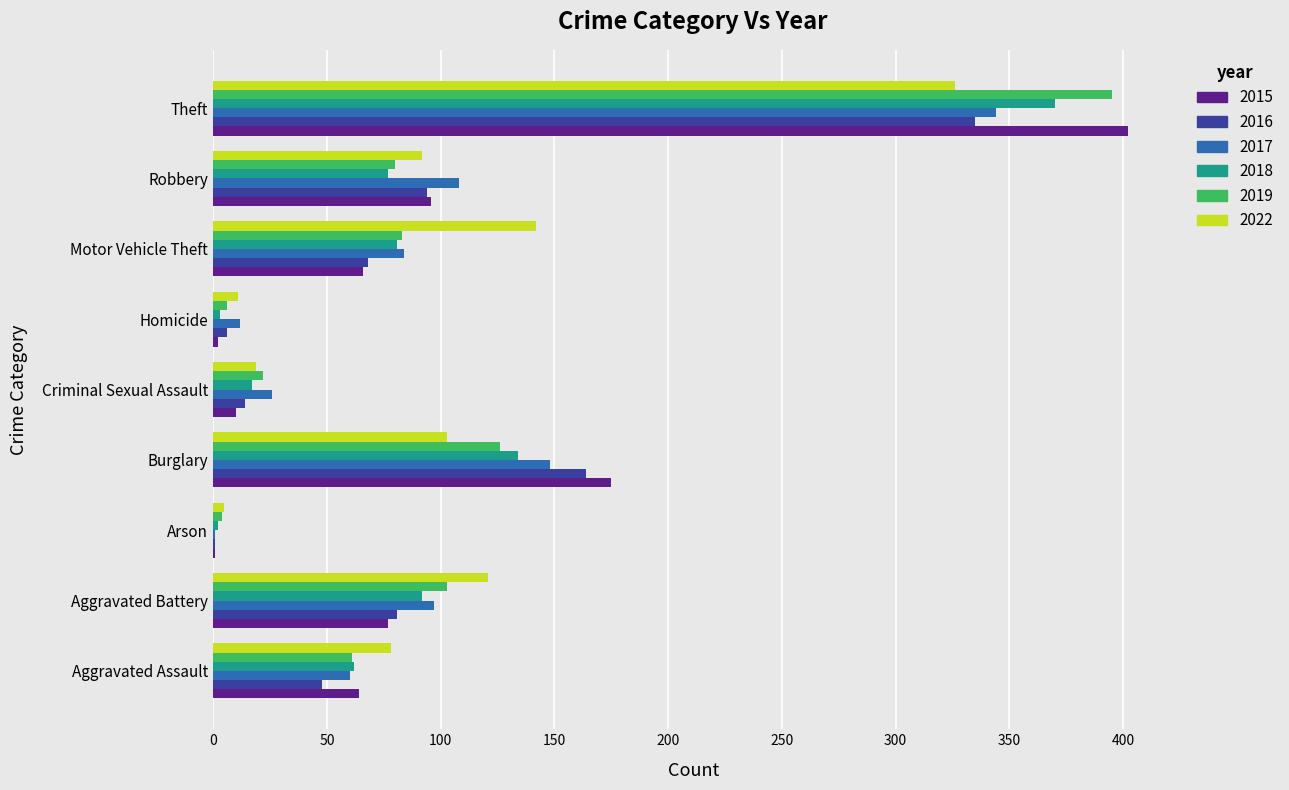

Is it true that 2015 equals 96 at Robbery?

True